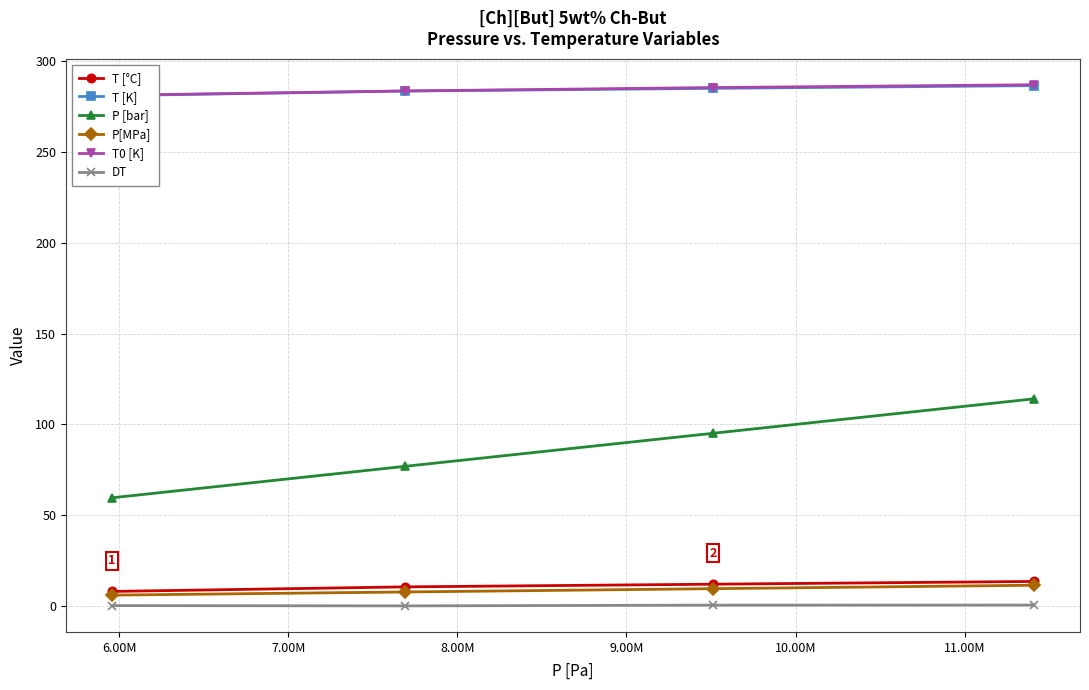

Reading left to right, list all the values displayed in this chart.

T [°C]: 8.0	10.5	12.0	13.5
T [K]: 281.1	283.7	285.1	286.6
P [bar]: 59.6	76.9	95.1	114.1
P[MPa]: 6.0	7.7	9.5	11.4
T0 [K]: 281.3	283.7	285.6	287.1
DT: 0.2	0.0	0.4	0.5